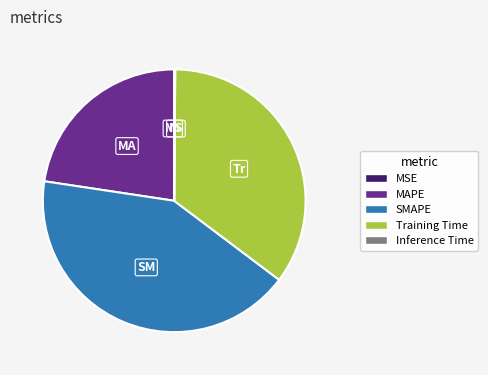

Between Training Time and SMAPE, which is larger?

SMAPE